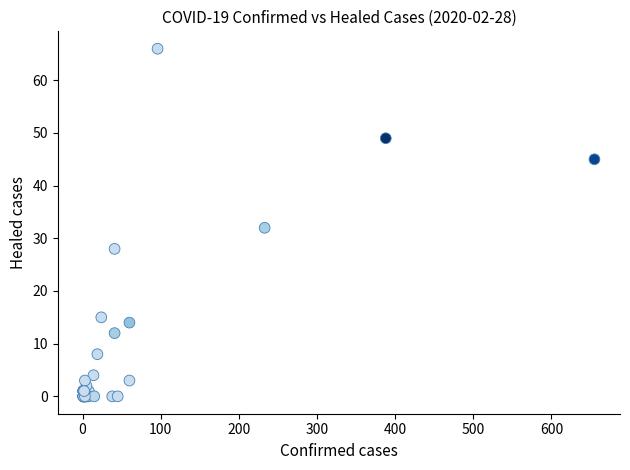

What Y value in the scatter plot is closest to 33?

32